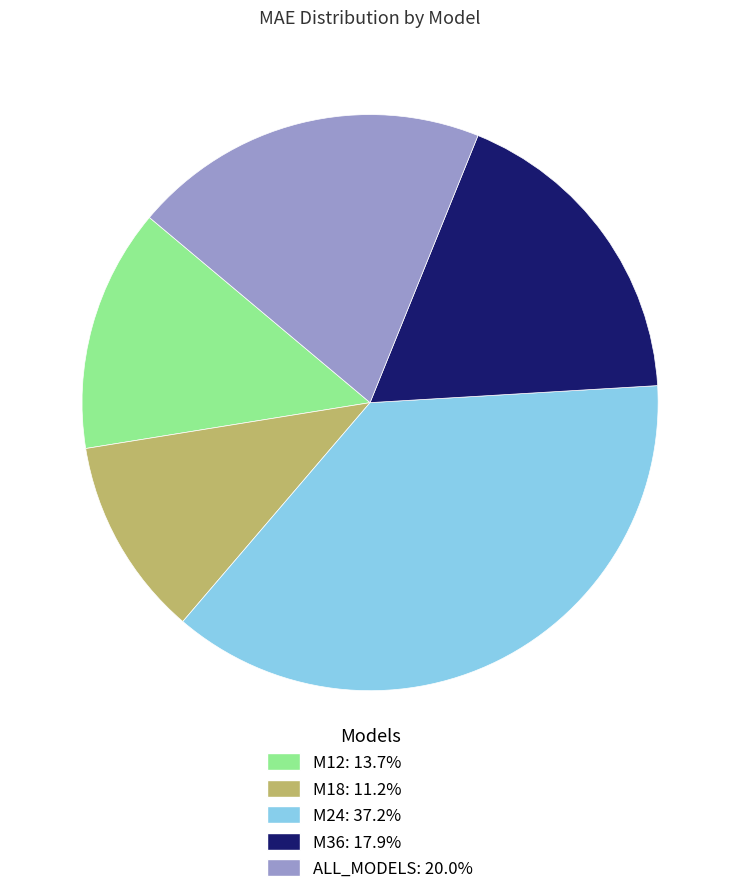

Which category has the biggest portion of the pie?

M24